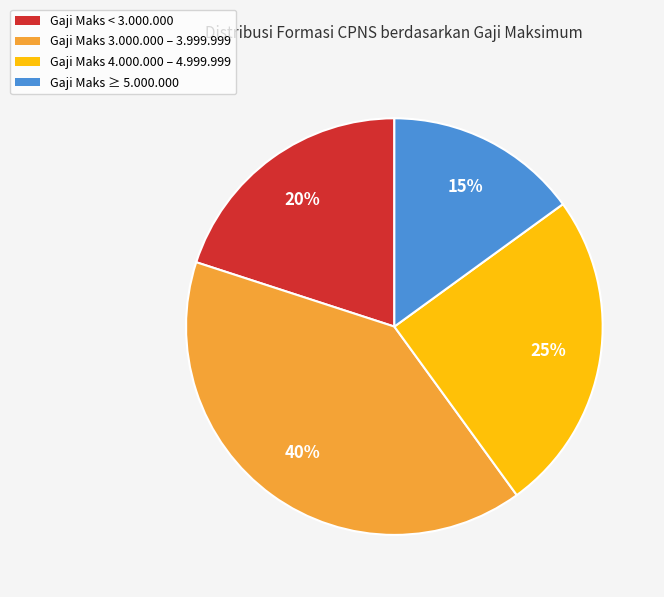

What percentage is the Gaji Maks 4.000.000 – 4.999.999 slice, to the nearest percent?

25%